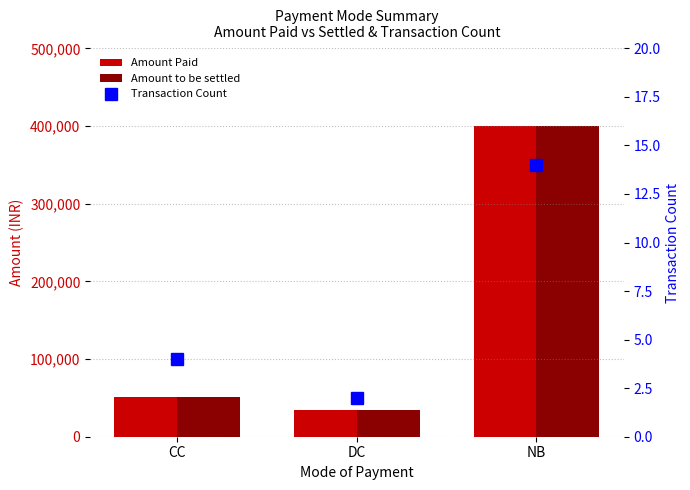

How many data points does each series have?

3